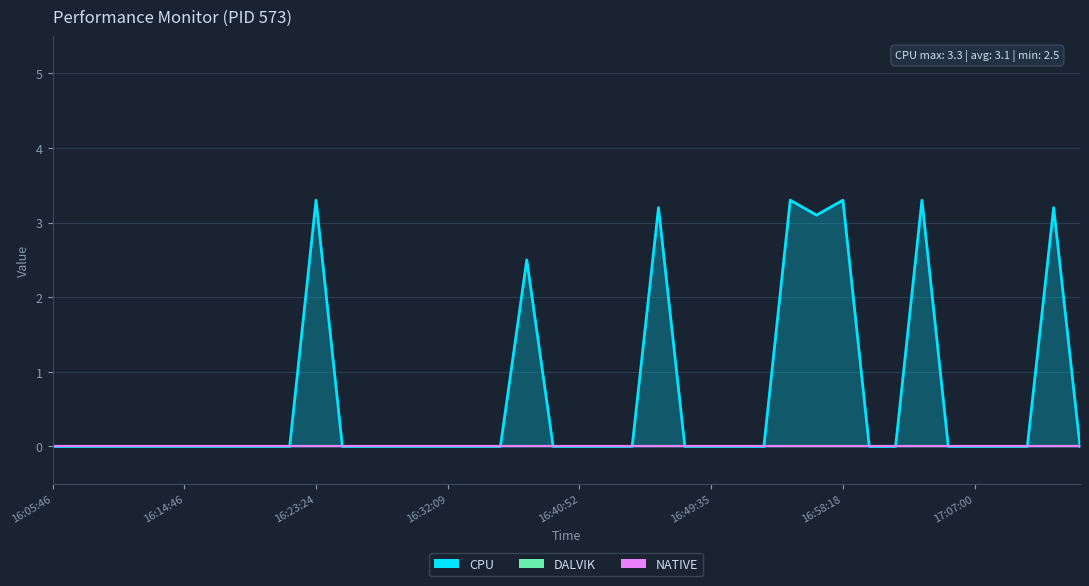

Reading left to right, extract all data points from this chart.

CPU: 0.0	0.0	0.0	0.0	0.0	0.0	0.0	0.0	0.0	0.0	3.3	0.0	0.0	0.0	0.0	0.0	0.0	0.0	2.5	0.0	0.0	0.0	0.0	3.2	0.0	0.0	0.0	0.0	3.3	3.1	3.3	0.0	0.0	3.3	0.0	0.0	0.0	0.0	3.2	0.0
DALVIK: 0.0	0.0	0.0	0.0	0.0	0.0	0.0	0.0	0.0	0.0	0.0	0.0	0.0	0.0	0.0	0.0	0.0	0.0	0.0	0.0	0.0	0.0	0.0	0.0	0.0	0.0	0.0	0.0	0.0	0.0	0.0	0.0	0.0	0.0	0.0	0.0	0.0	0.0	0.0	0.0
NATIVE: 0.0	0.0	0.0	0.0	0.0	0.0	0.0	0.0	0.0	0.0	0.0	0.0	0.0	0.0	0.0	0.0	0.0	0.0	0.0	0.0	0.0	0.0	0.0	0.0	0.0	0.0	0.0	0.0	0.0	0.0	0.0	0.0	0.0	0.0	0.0	0.0	0.0	0.0	0.0	0.0